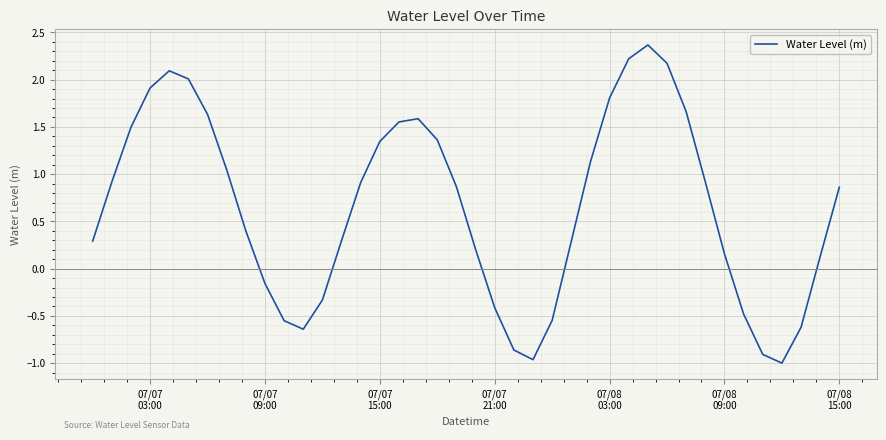

What is the difference between the maximum and minimum values?

3.4